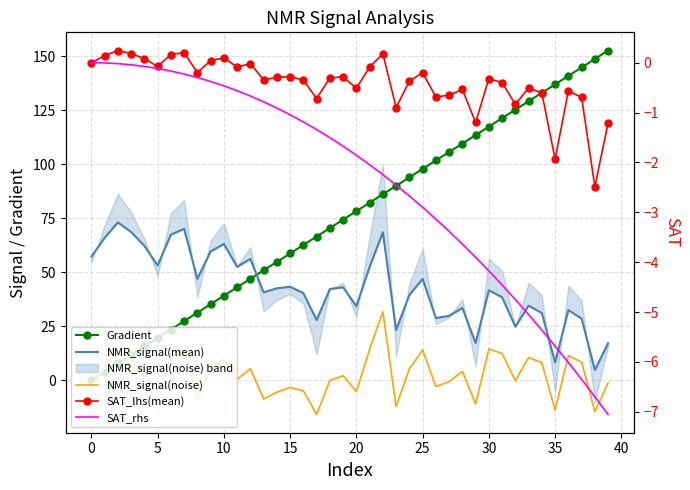

How many data points in SAT_rhs are above -1?

15